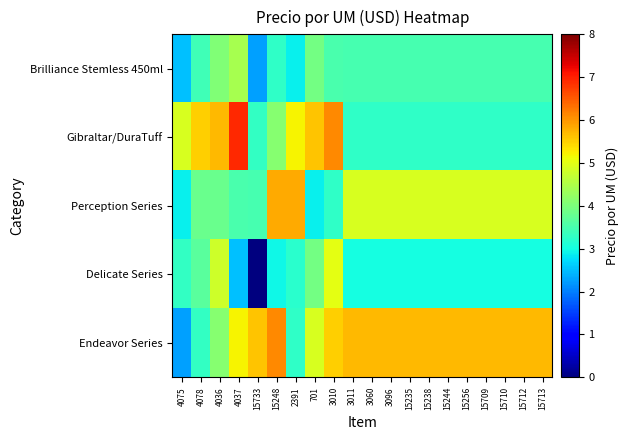

Reading right to left, transcribe all the data shown in this chart.

Brilliance Stemless 450ml: 15713=3.5	15712=3.5	15710=3.5	15709=3.5	15256=3.5	15244=3.5	15238=3.5	15235=3.5	3096=3.5	3060=3.5	3011=3.5	3010=3.5	701=3.9	2391=2.9	15248=3.3	15733=2.3	4037=4.4	4036=4.0	4078=3.4	4075=2.5
Gibraltar/DuraTuff: 15713=3.3	15712=3.3	15710=3.3	15709=3.3	15256=3.3	15244=3.3	15238=3.3	15235=3.3	3096=3.3	3060=3.3	3011=3.3	3010=6.1	701=5.6	2391=5.2	15248=4.1	15733=3.3	4037=6.9	4036=5.7	4078=5.5	4075=4.9
Perception Series: 15713=4.9	15712=4.9	15710=4.9	15709=4.9	15256=4.9	15244=4.9	15238=4.9	15235=4.9	3096=4.9	3060=4.9	3011=4.9	3010=3.3	701=2.9	2391=5.8	15248=5.8	15733=3.5	4037=3.5	4036=3.8	4078=3.8	4075=2.9
Delicate Series: 15713=3.0	15712=3.0	15710=3.0	15709=3.0	15256=3.0	15244=3.0	15238=3.0	15235=3.0	3096=3.0	3060=3.0	3011=3.0	3010=5.0	701=3.9	2391=3.2	15248=3.0	15733=0.0	4037=2.5	4036=4.8	4078=3.7	4075=3.3
Endeavor Series: 15713=5.7	15712=5.7	15710=5.7	15709=5.7	15256=5.7	15244=5.7	15238=5.7	15235=5.7	3096=5.7	3060=5.7	3011=5.7	3010=5.5	701=4.9	2391=3.3	15248=6.1	15733=5.6	4037=5.2	4036=4.1	4078=3.3	4075=2.3